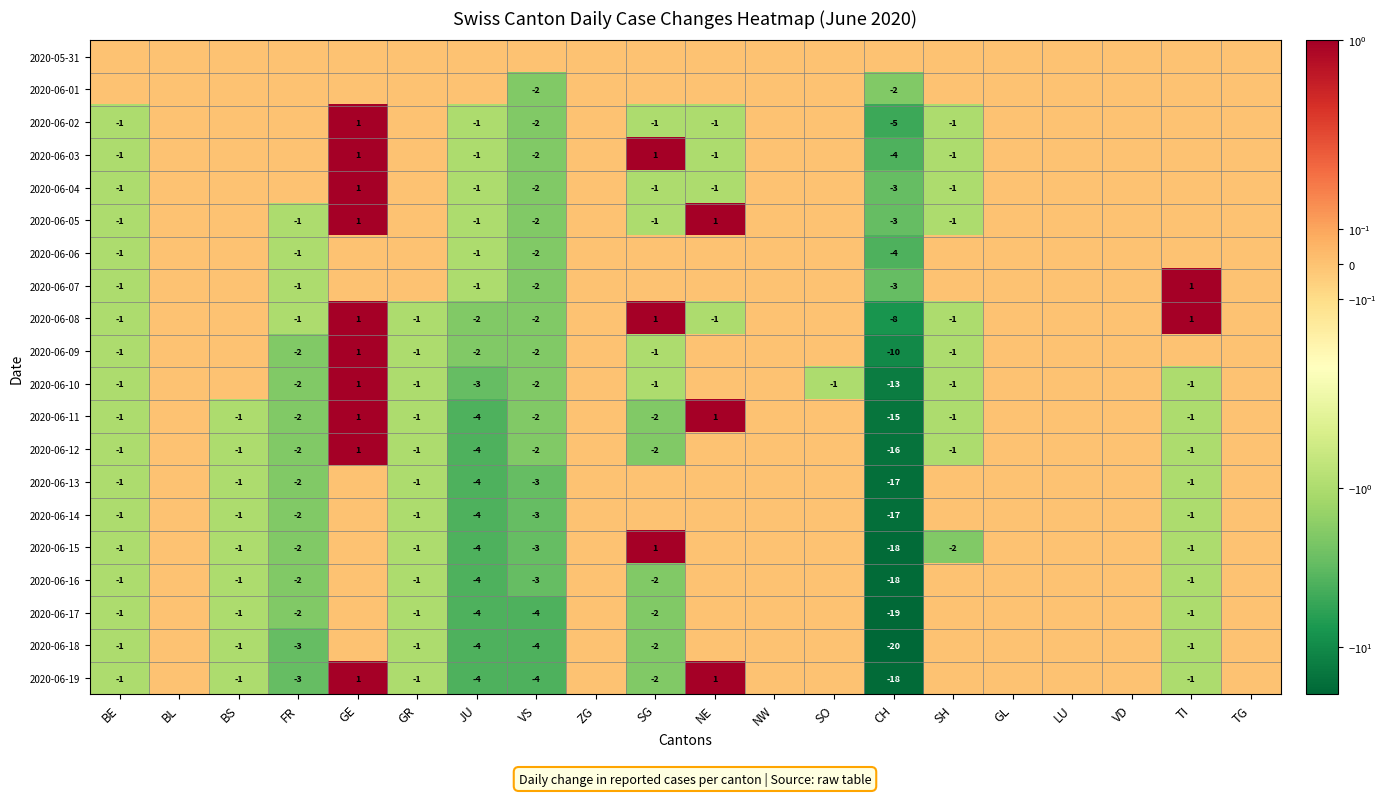

True or false: 2020-06-14 has a value of -1 at BE.

True